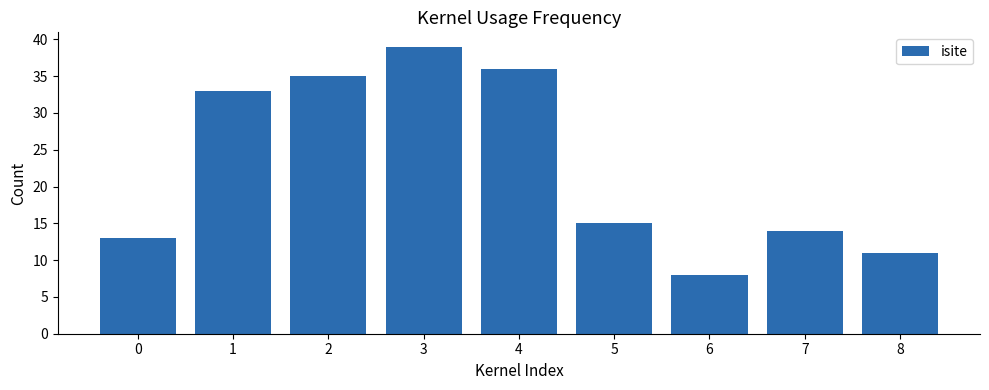

What is the change in value from 0 to 2?

+22